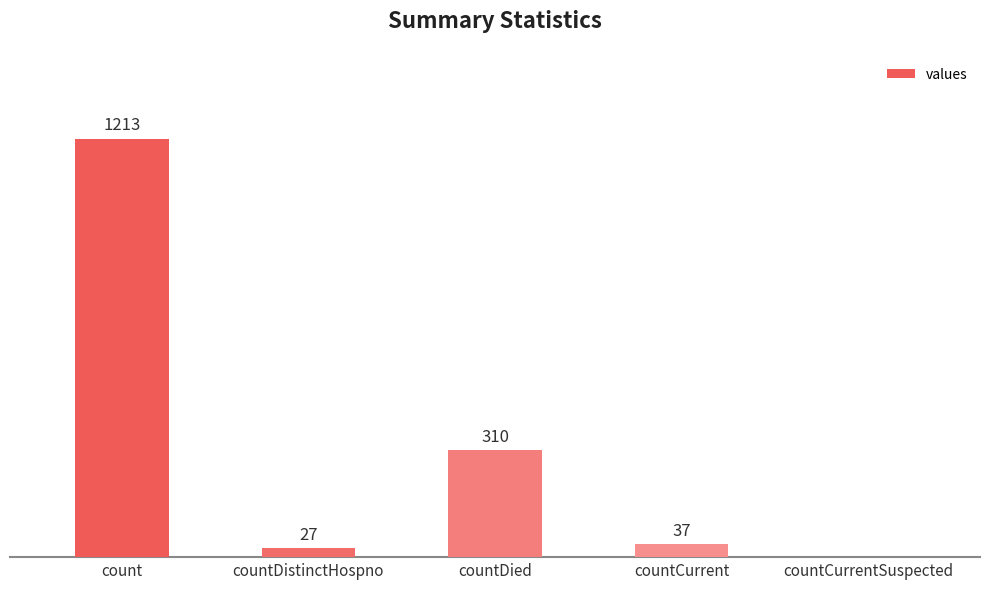

Between countDistinctHospno and countDied, which is larger?

countDied